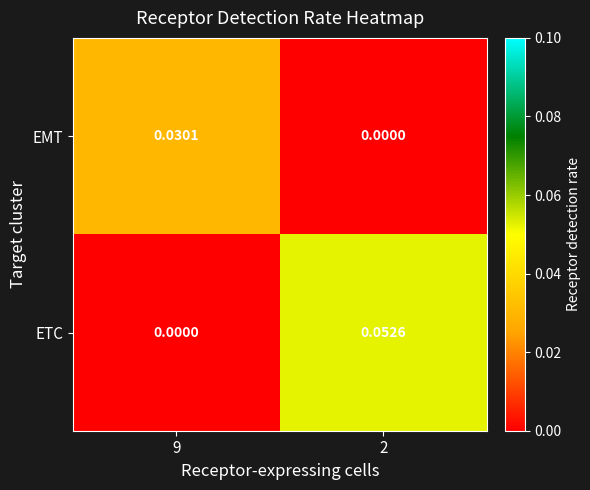

Rank the series by their maximum value, from lowest to highest.

EMT, ETC